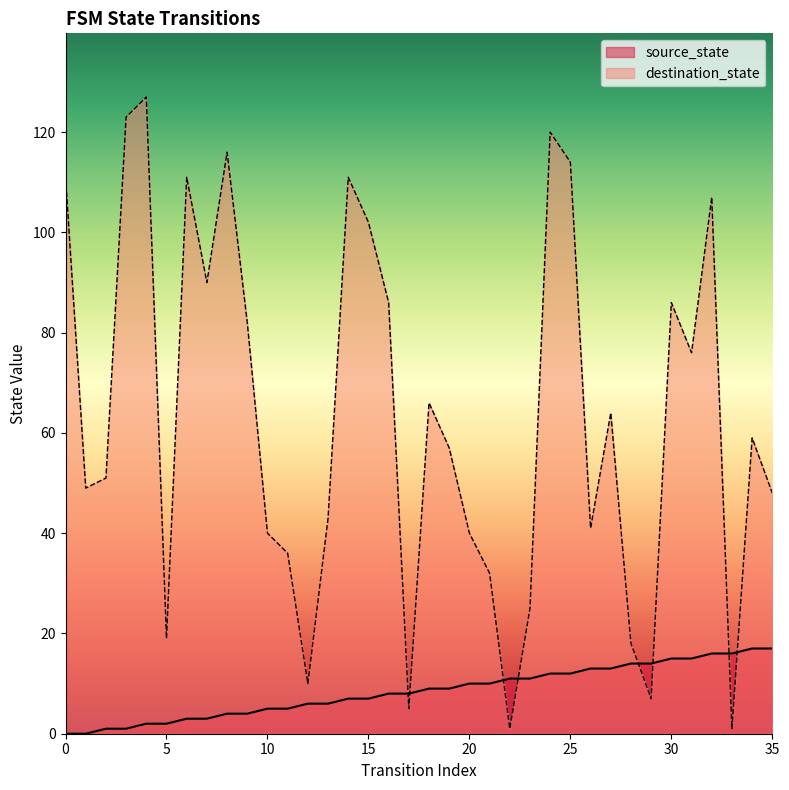

How many lines are shown in the chart?

2